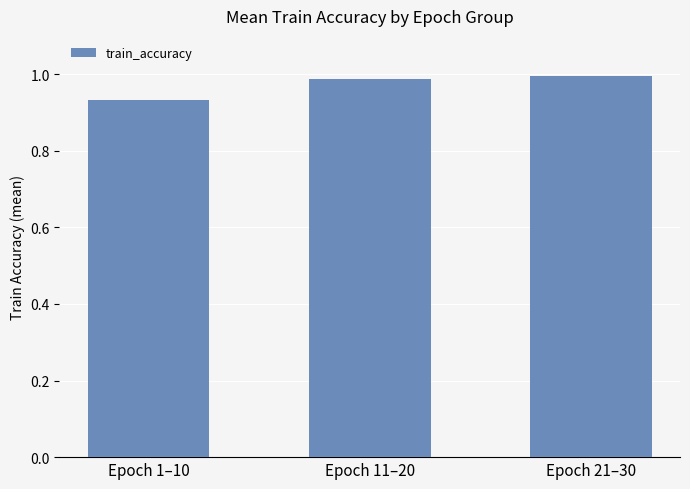

What is the sum of all values?

2.9